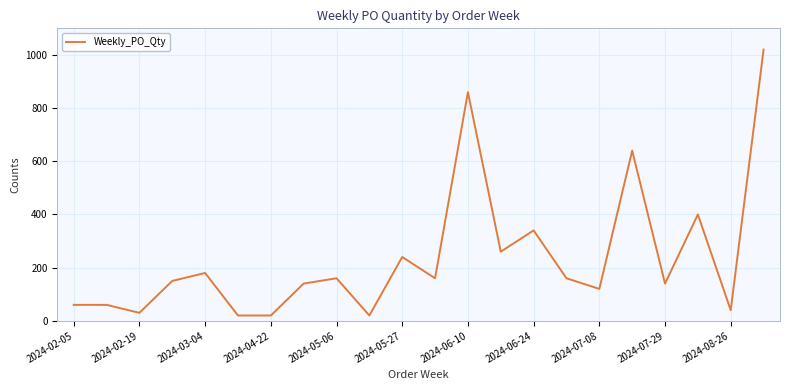

How many lines are shown in the chart?

1